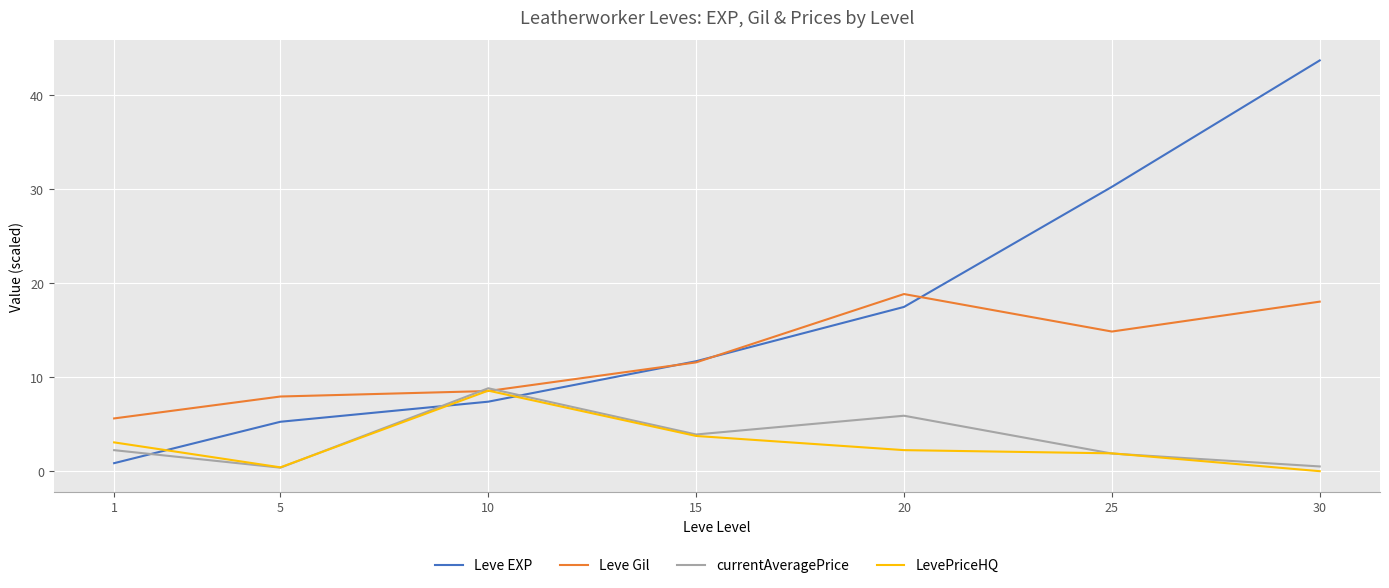

List the labels in order of Leve EXP value, largest first.

30, 25, 20, 15, 10, 5, 1